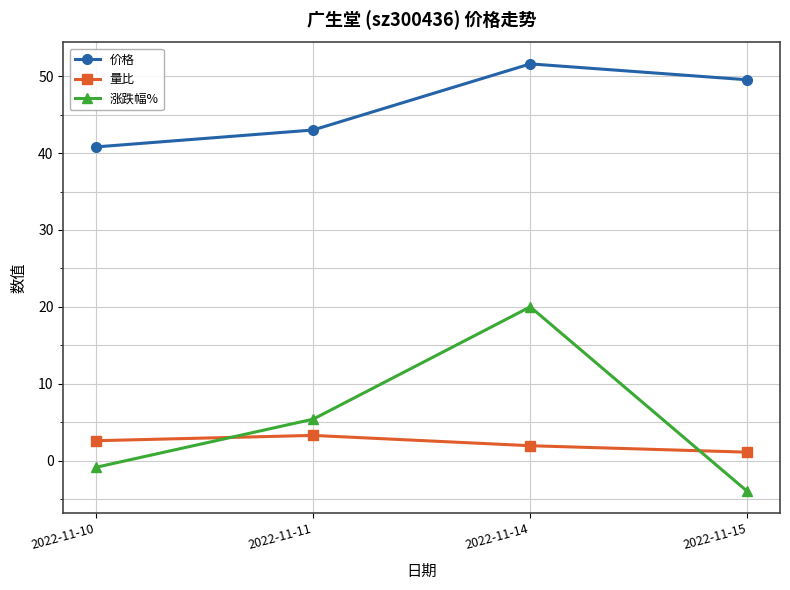

What is the average value of the 量比 series?

2.2